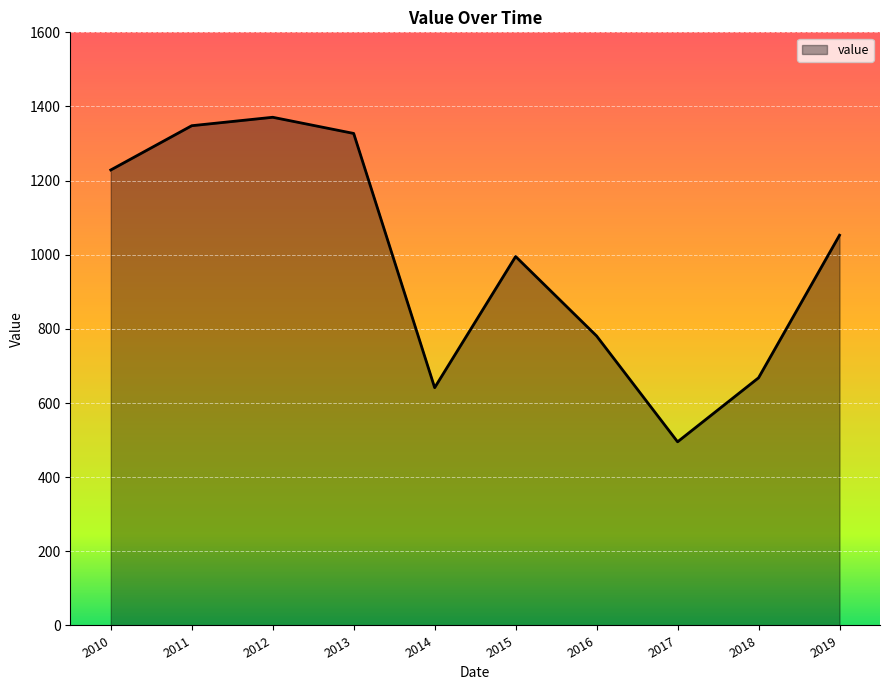

At which label is the value closest to 933?

2015